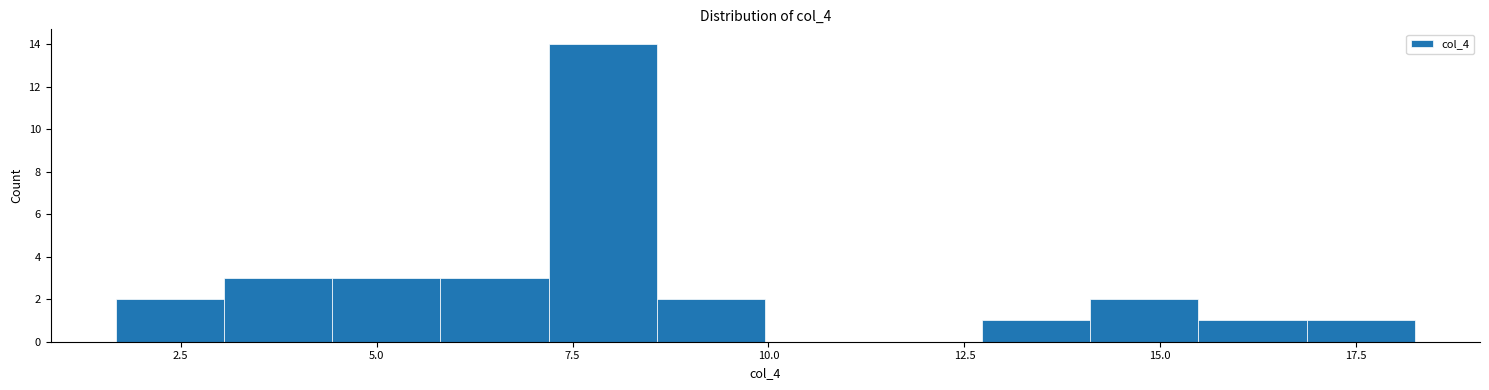

Read against the x-axis, roughly where is the centre of the tallest bar?

8.0